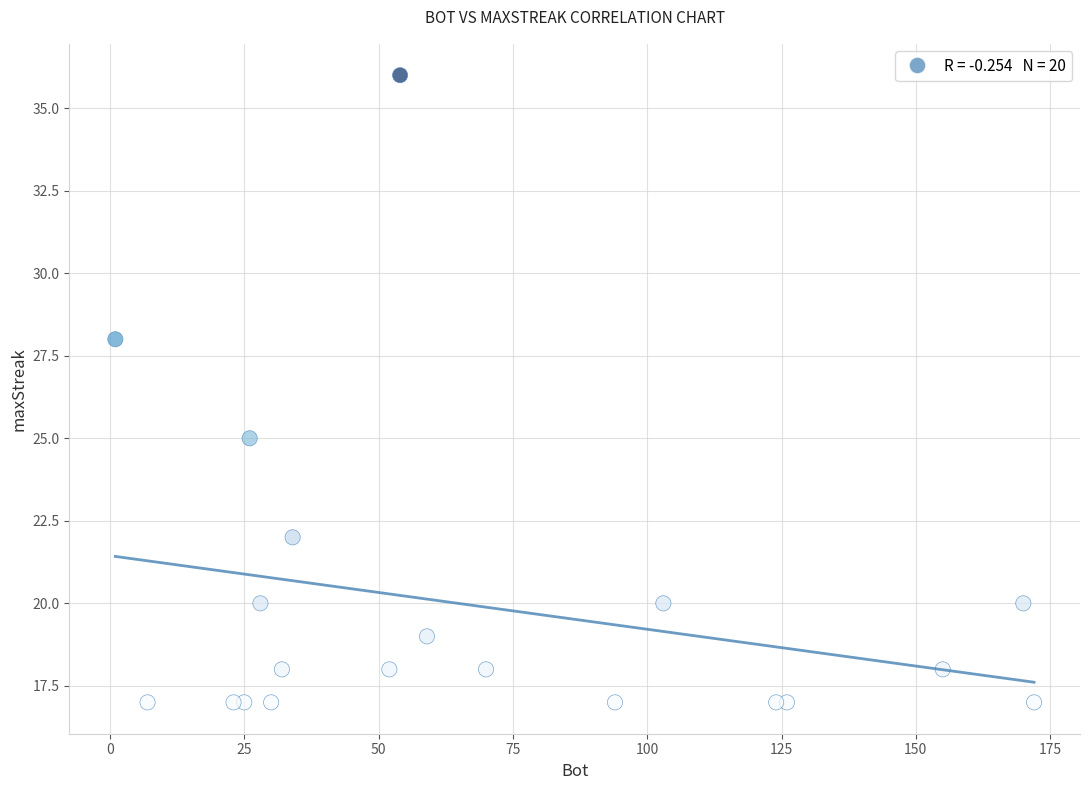

What is the range of X values (max minus min)?

171